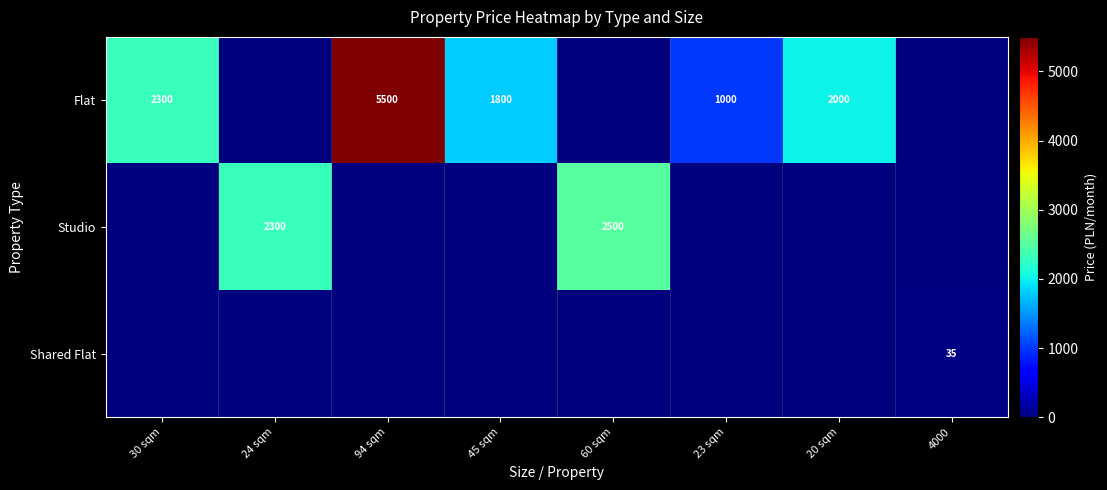

At how many categories does at least one series exceed 3790?

1